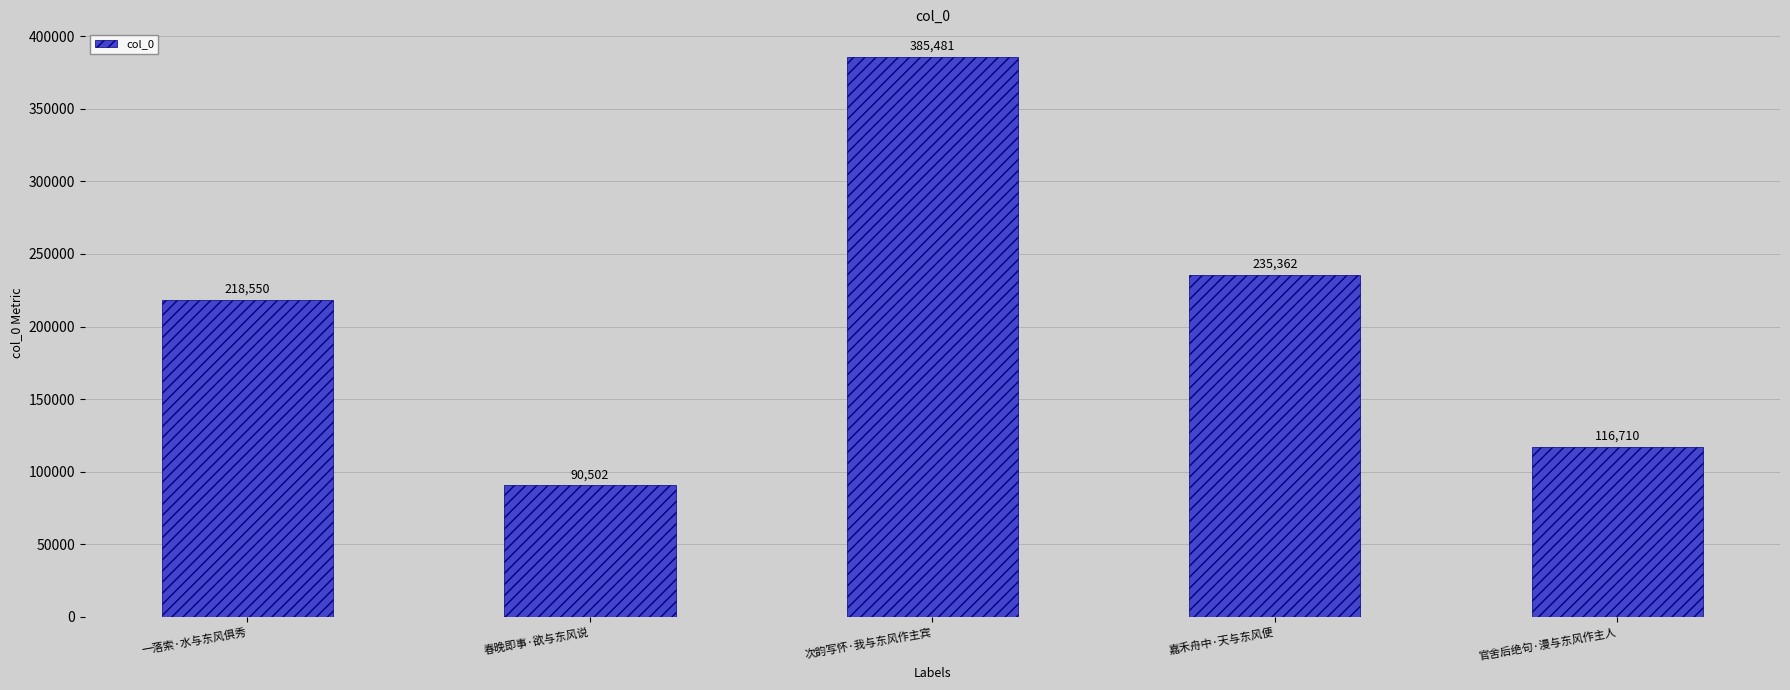

Rank the categories by value from lowest to highest.

春晚即事·欲与东风说, 官舍后绝句·漫与东风作主人, 一落索·水与东风俱秀, 嘉禾舟中·天与东风便, 次韵写怀·我与东风作主宾